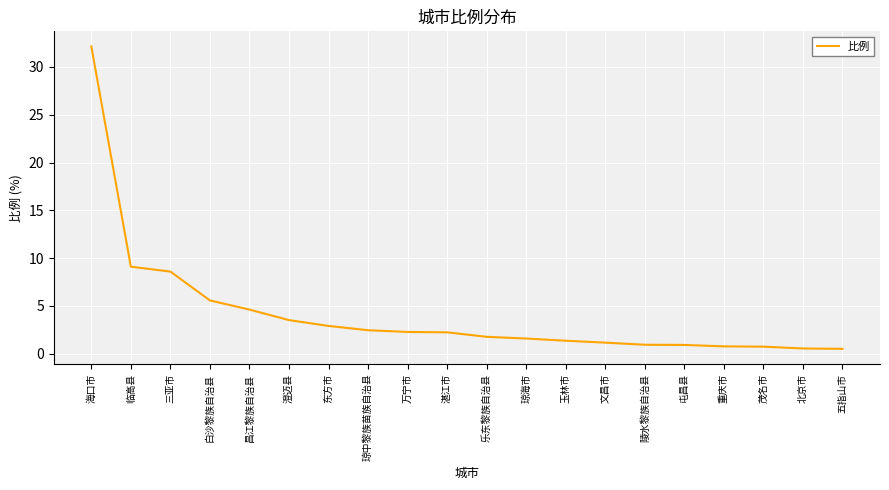

What is the difference between the maximum and minimum values?

31.7